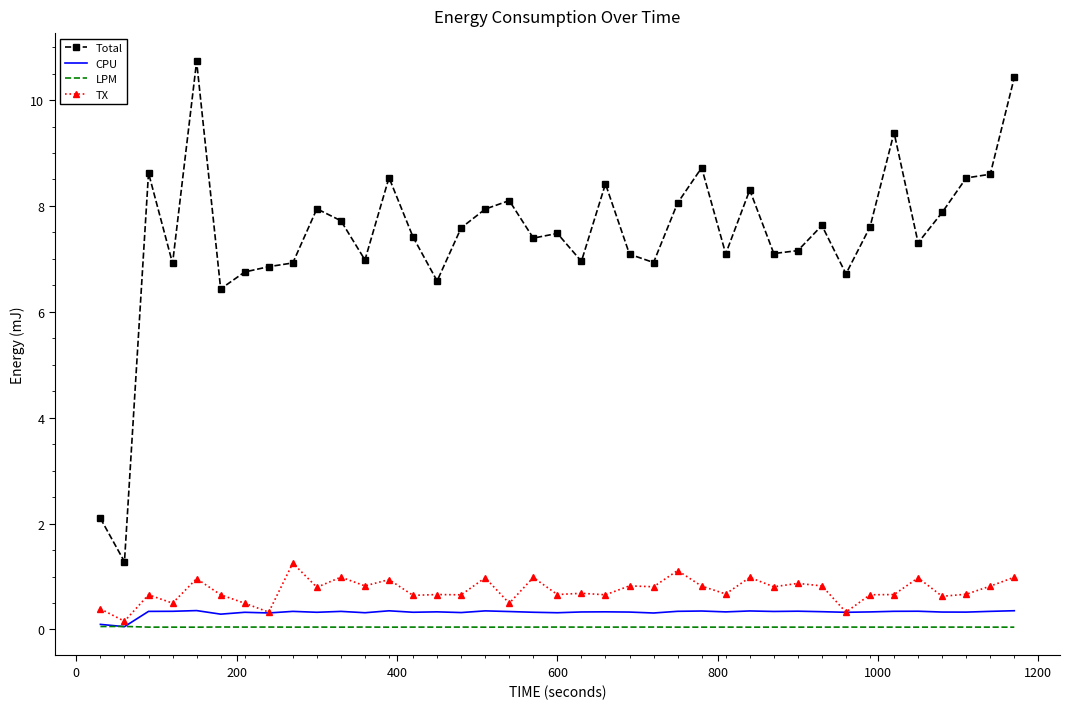

True or false: Total and TX cross at least once.

False